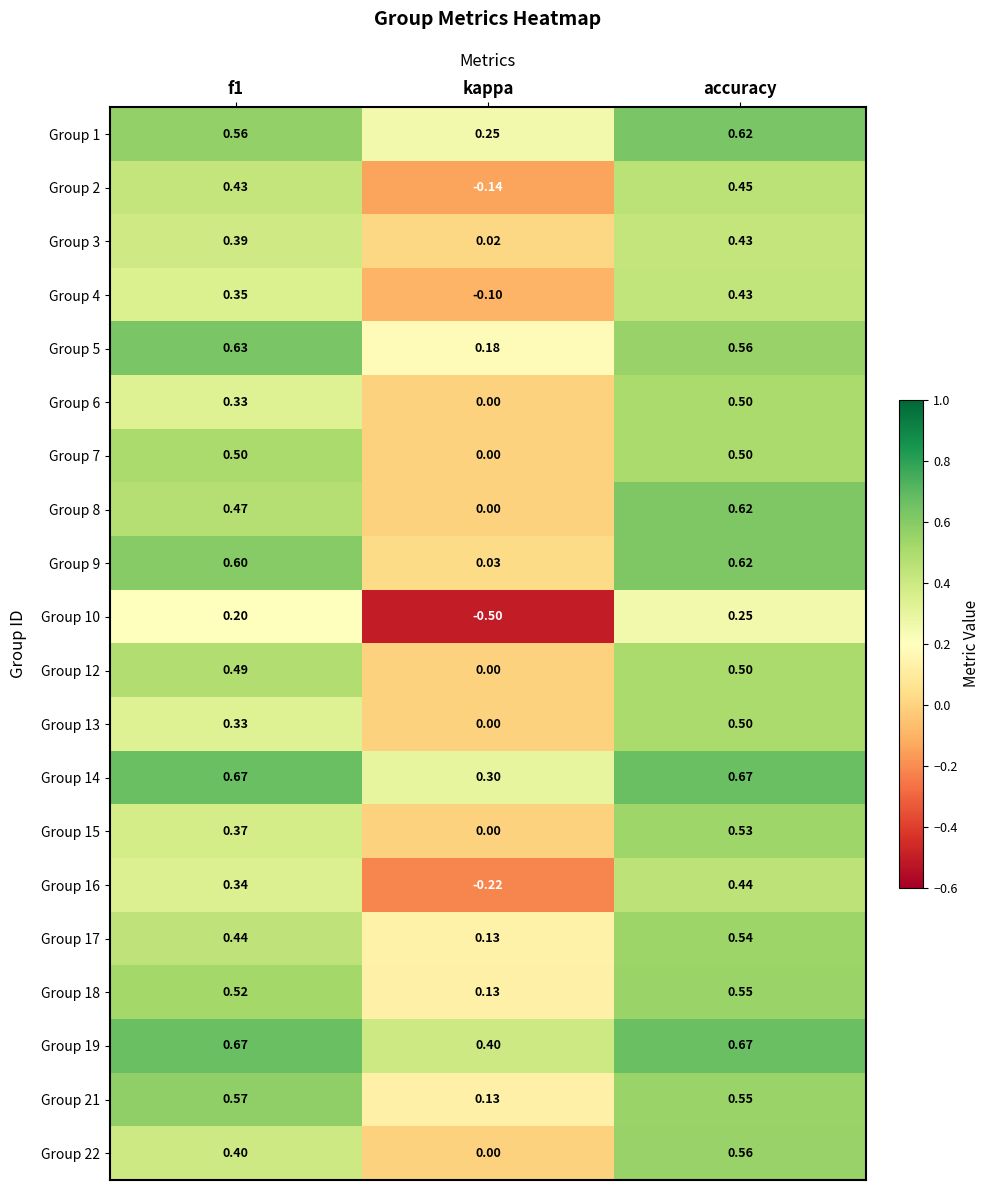

At which category is the sum across all series the highest?

accuracy